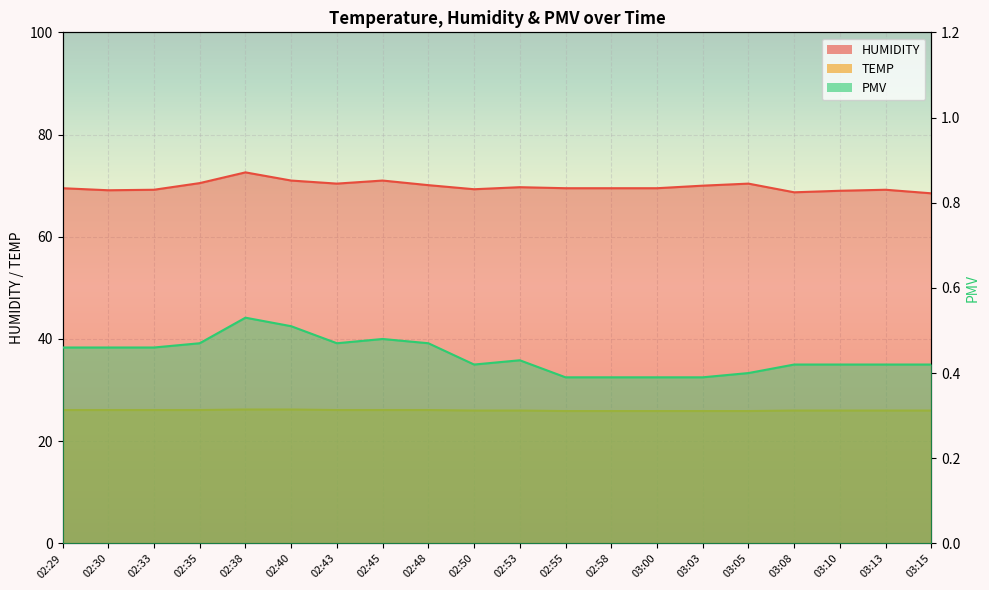

Which series has the largest range (max minus min)?

HUMIDITY